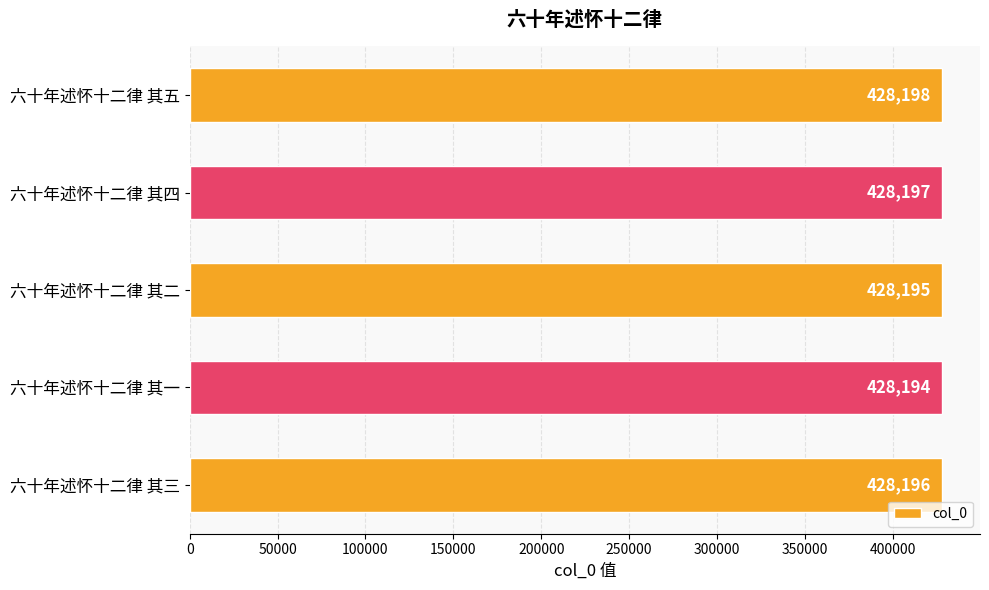

Is it true that the value at 六十年述怀十二律 其三 is 428196?

True